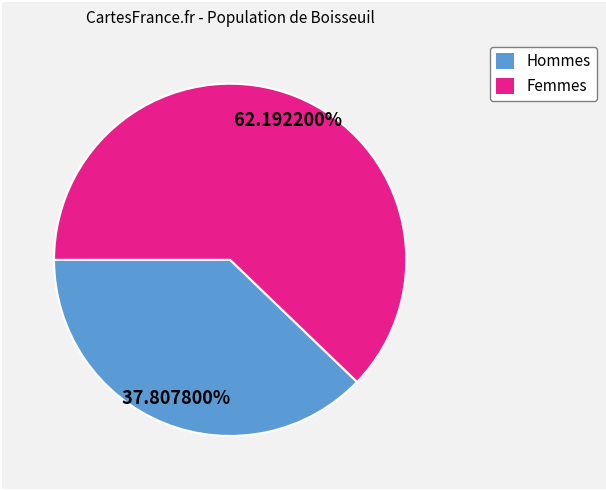

Is there any slice that represents more than half of the pie?

Yes